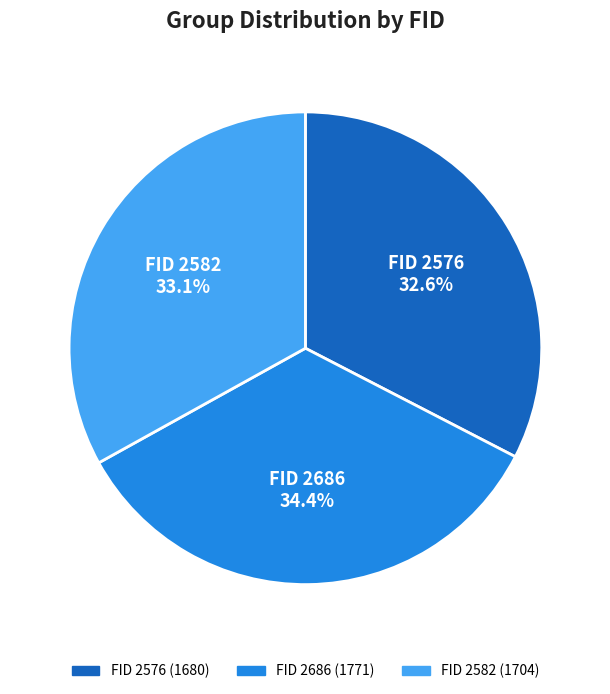

Does any single category account for the majority?

No